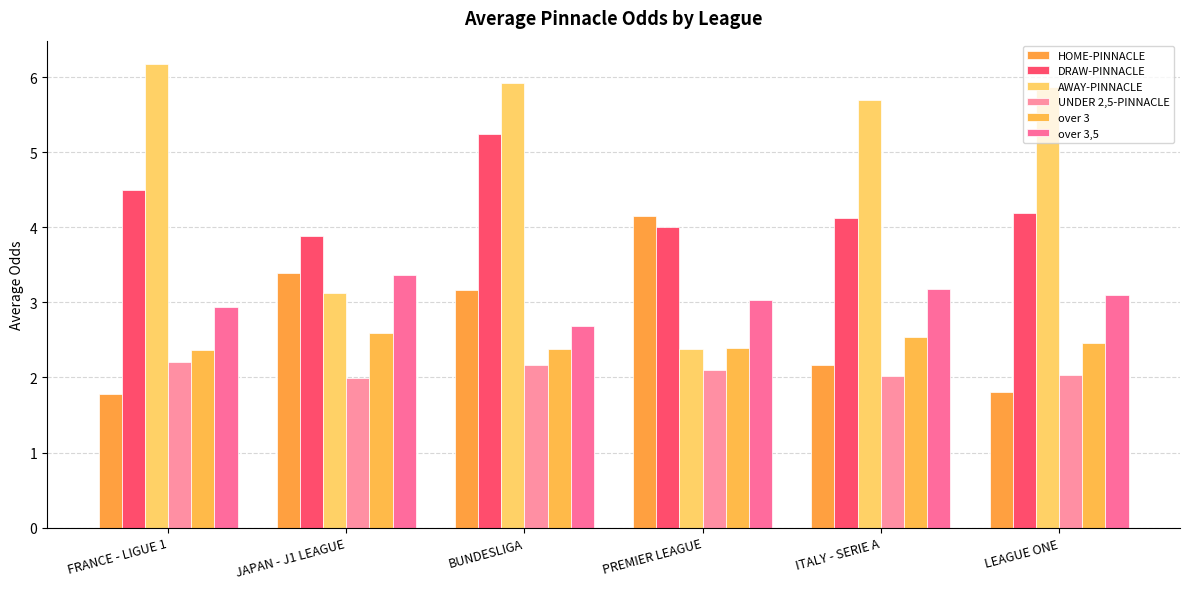

What is the label of the 3rd bar from the right?

PREMIER LEAGUE